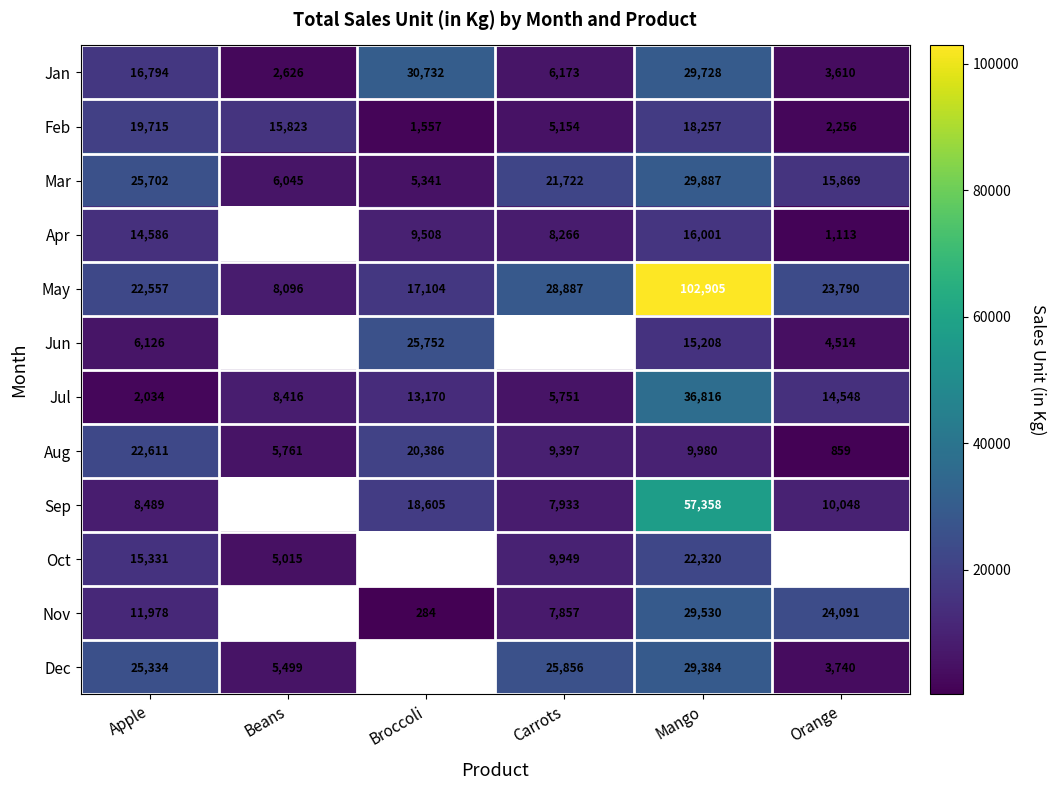

What is the greatest value displayed?

102905.0